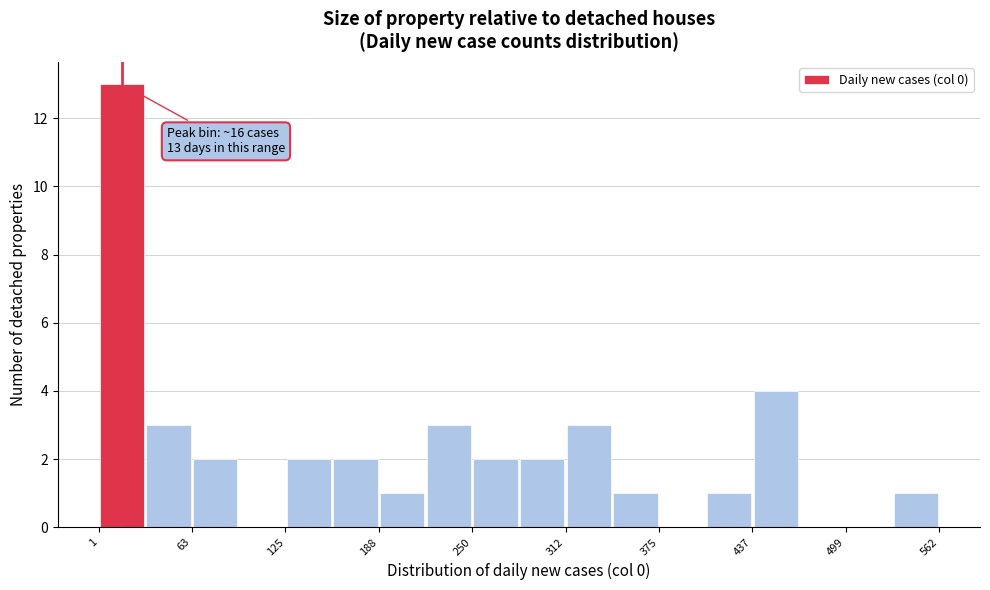

Around what value on the x-axis is the tallest bar? Give the approximate position of its centre, as read against the axis.

20